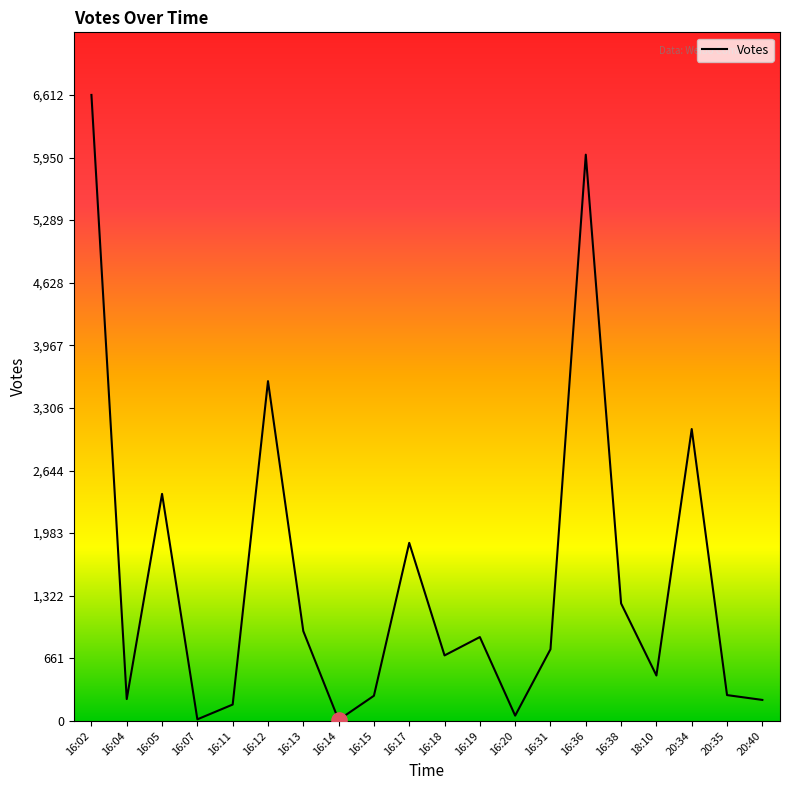

Which has a higher value, 16:07 or 20:40?

20:40